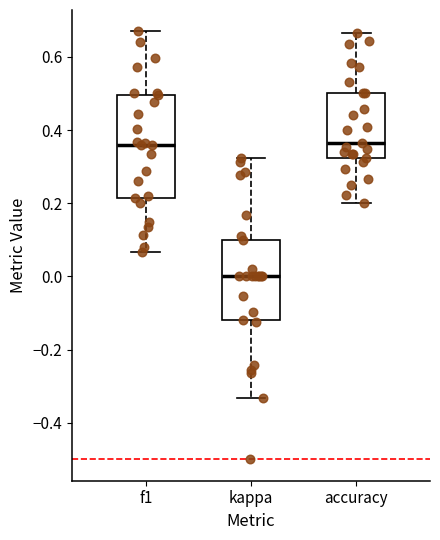

Reading left to right, read every box against the y-axis: the position of its median line, the range the box covers, and the ends of its whiskers. The values are not printed on the chart, so give them approximately, as read against the axis.

f1: median 0.36, box 0.22 to 0.50, whiskers 0.06 to 0.66
kappa: median 0.00, box -0.12 to 0.10, whiskers -0.34 to 0.32
accuracy: median 0.36, box 0.32 to 0.50, whiskers 0.20 to 0.66